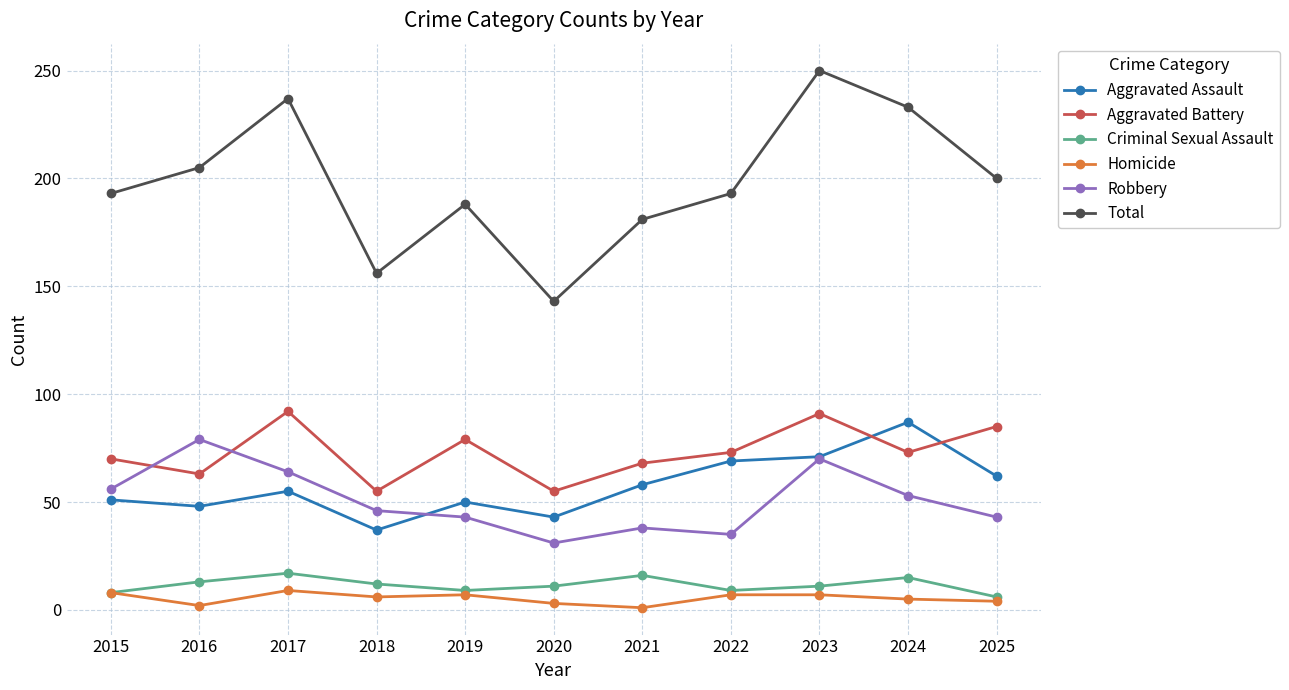

What is the value of the Robbery point at the 6th from the left?

31